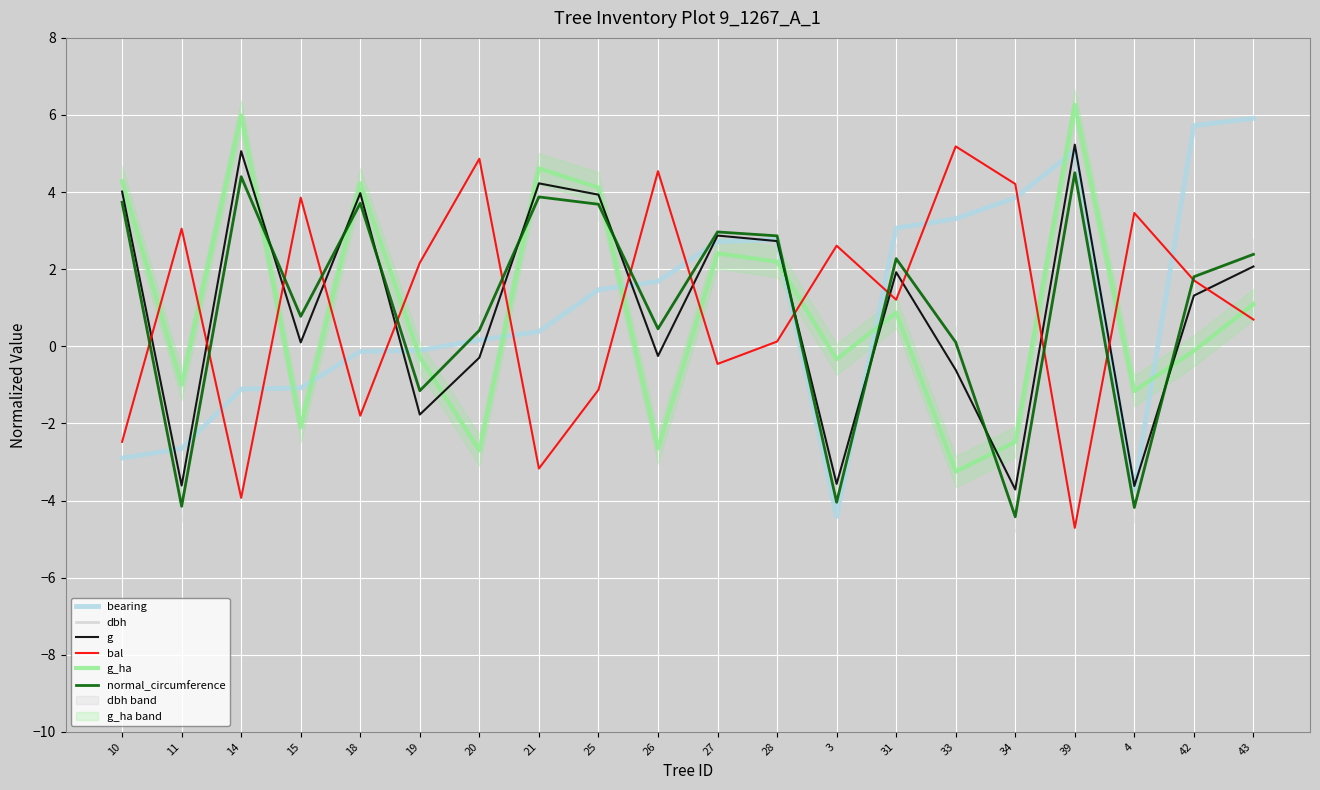

Is the value of normal_circumference at 14 greater than the value of g_ha at 15?

Yes